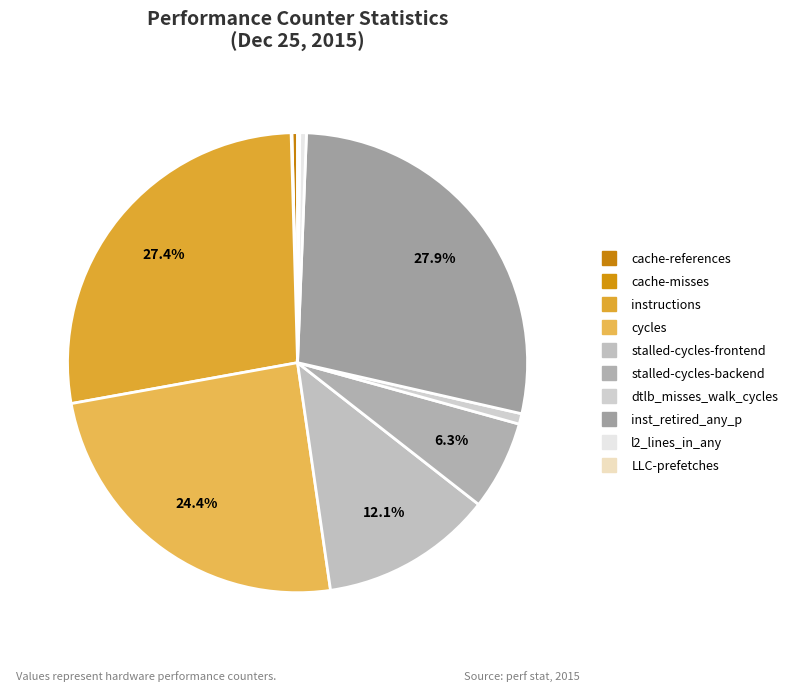

What is the smallest slice in the pie chart?

cache-misses